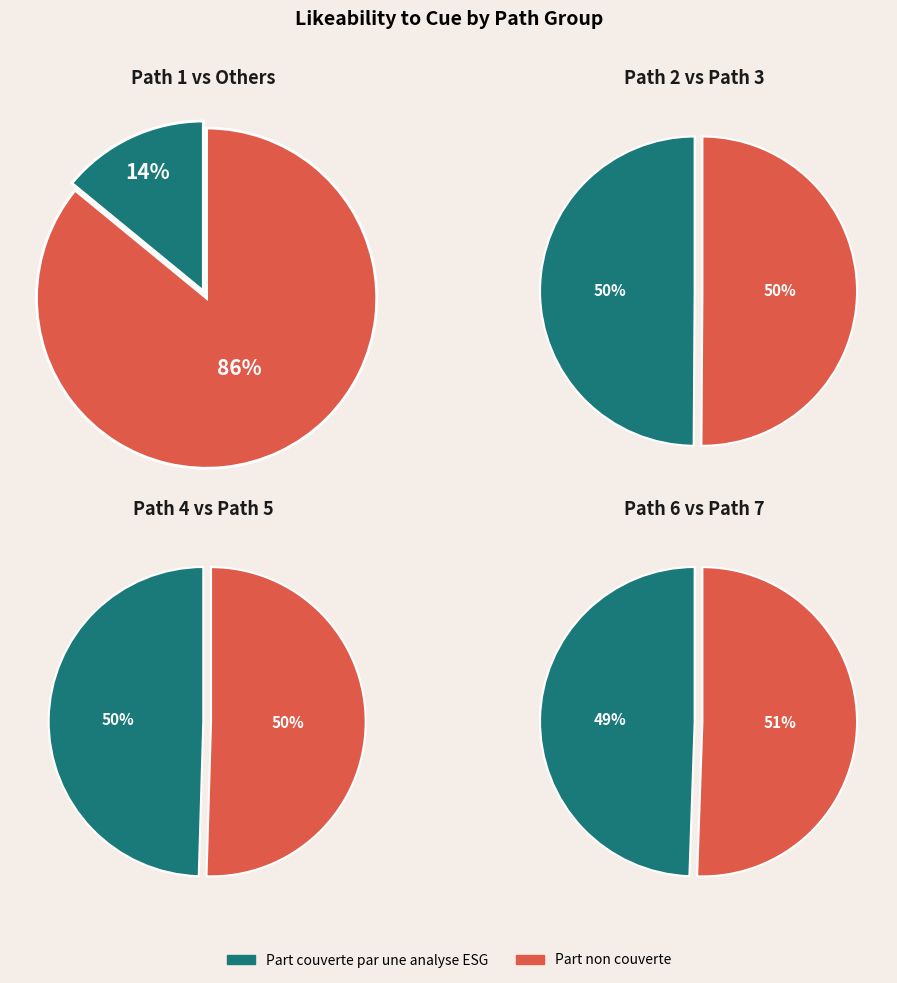

Is path_6 the majority of the pie?

No